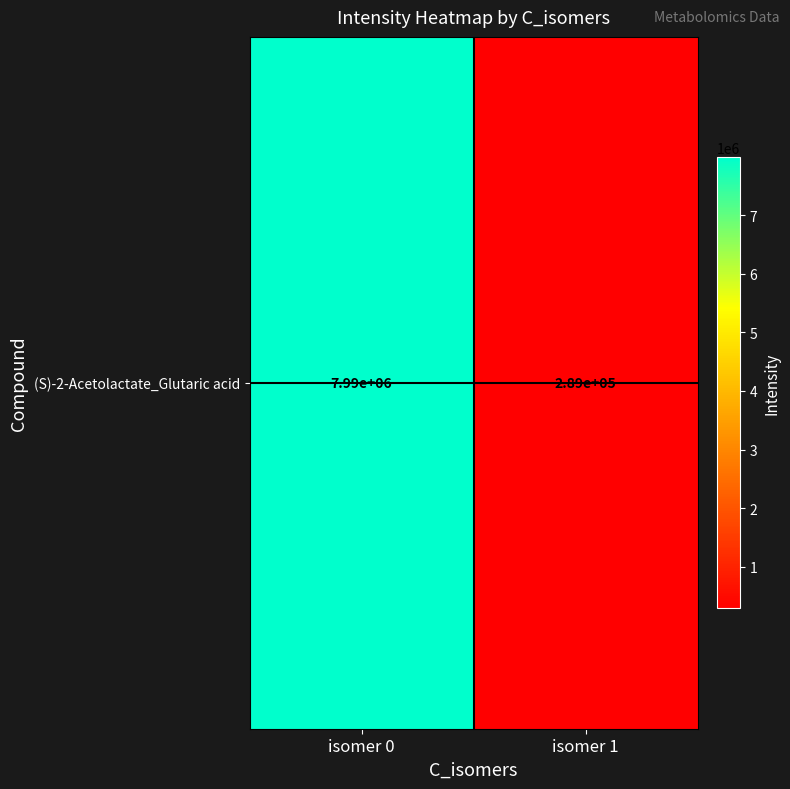

Where is the data nearest to the value 4139254?

isomer 1